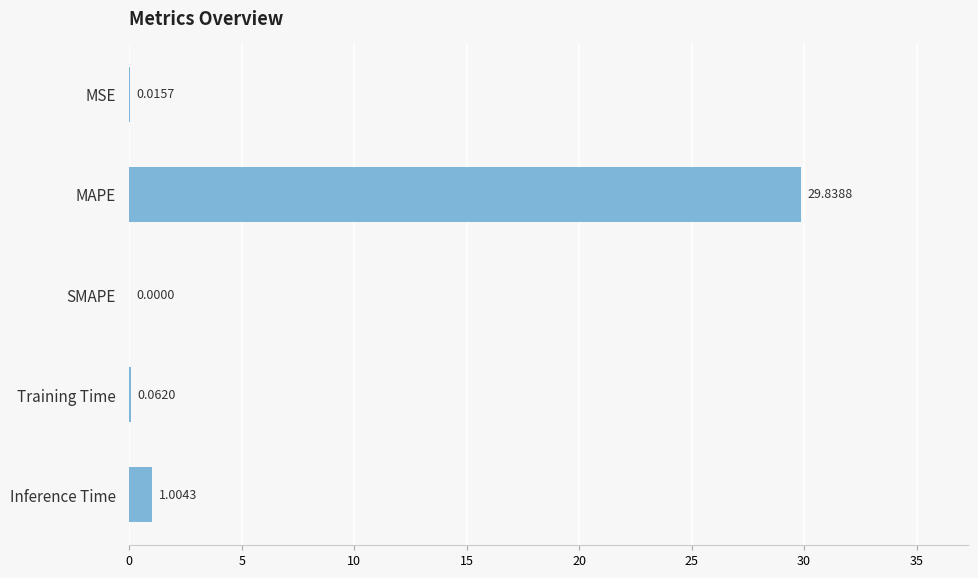

Does the chart contain stacked bars?

No